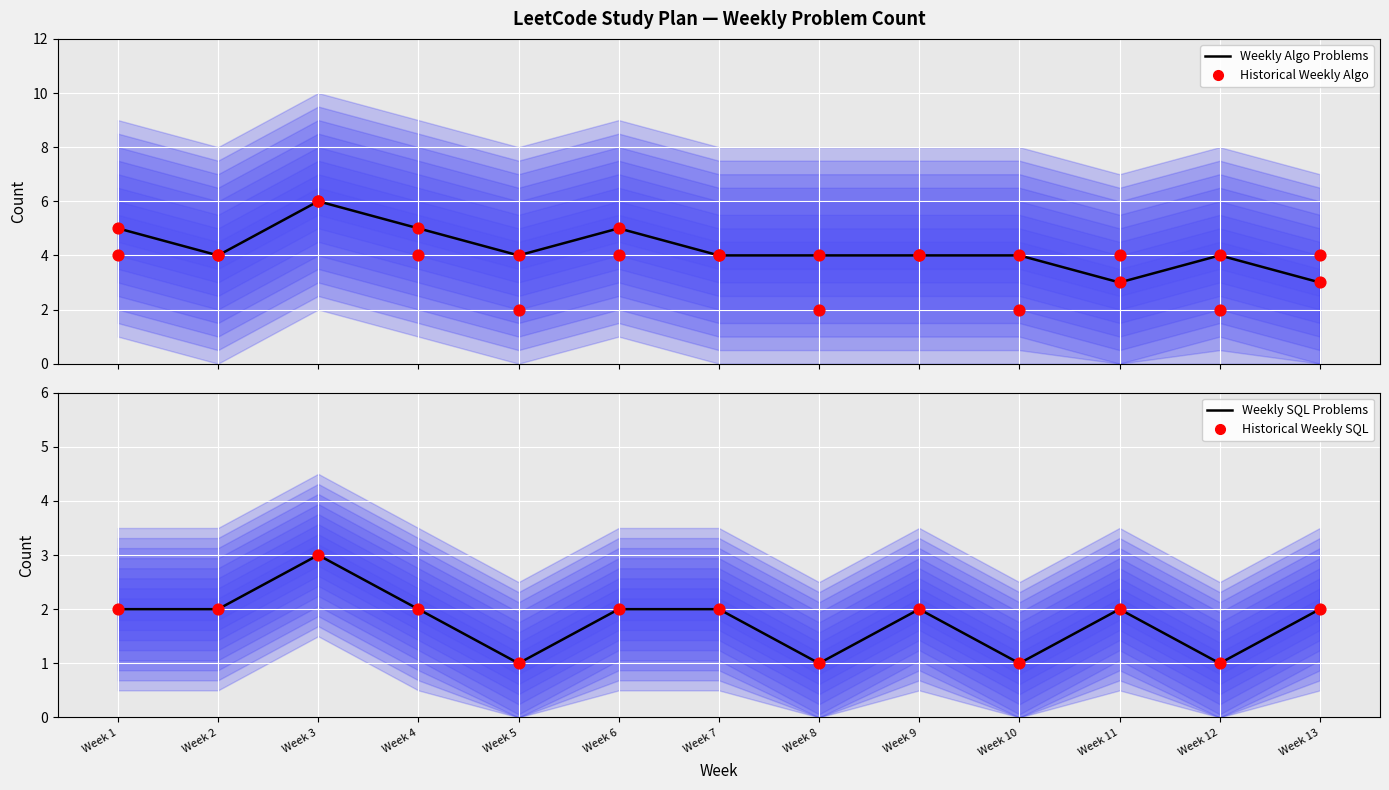

Which series contains the highest Y value?

Weekly Algo Problems